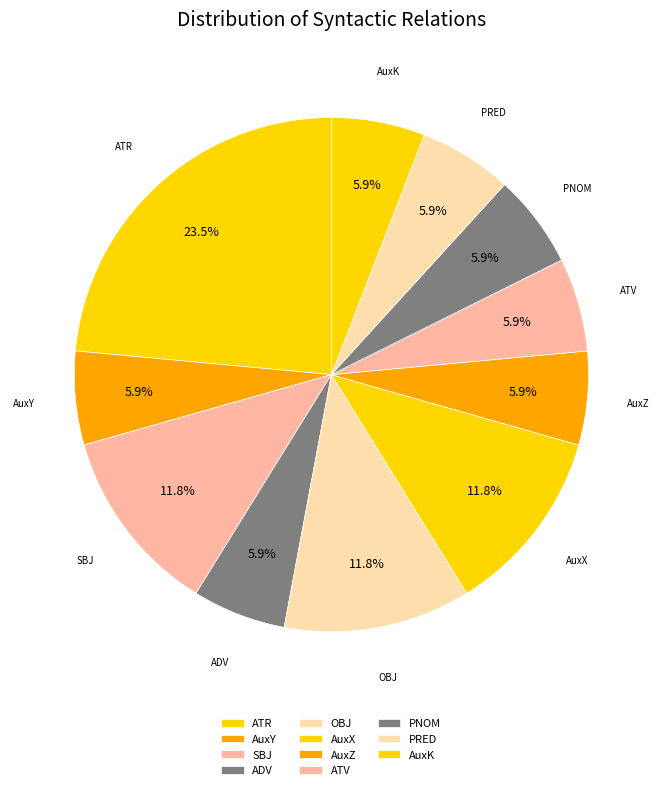

Count the number of slices in the pie.

11